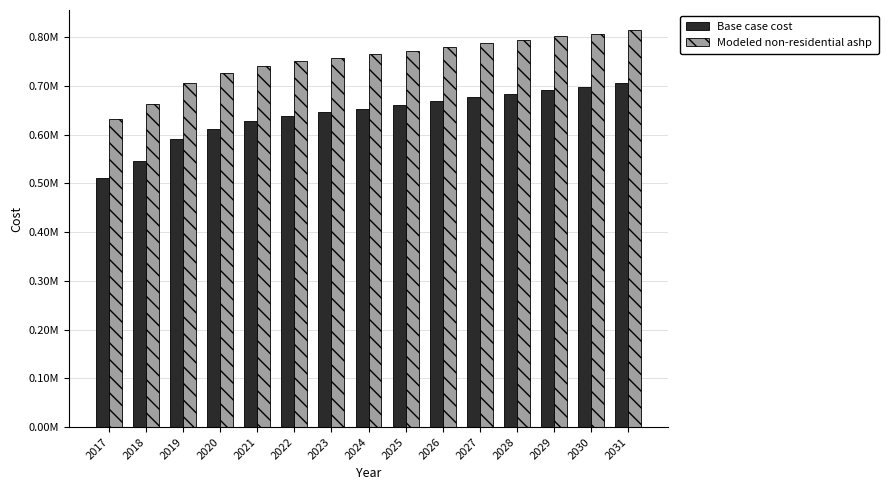

What are all the series names shown in the legend?

Base case cost, Modeled non-residential ashp